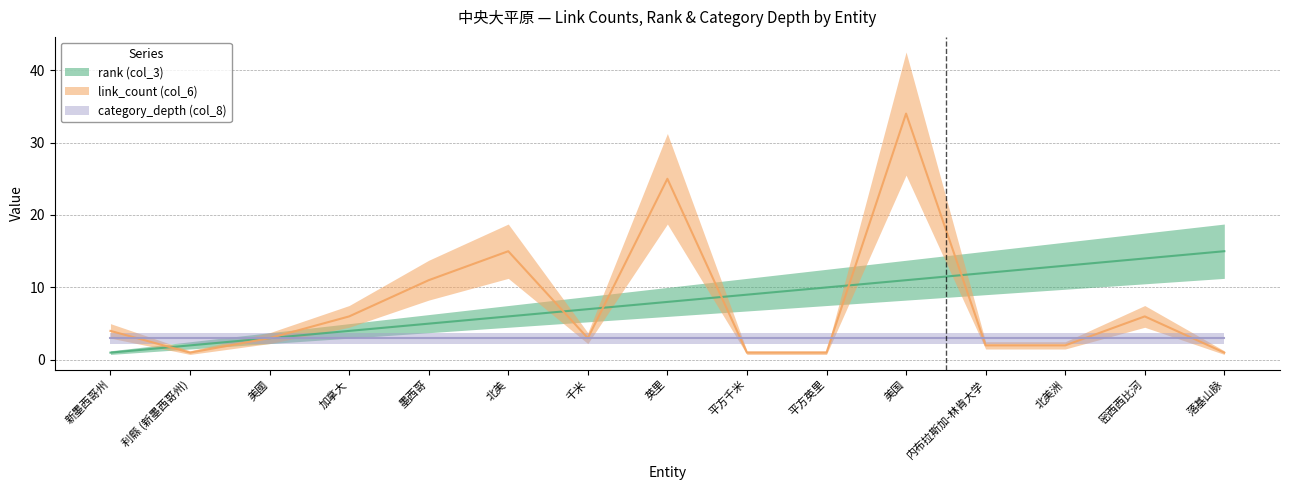

What position from the left is 北美?

6